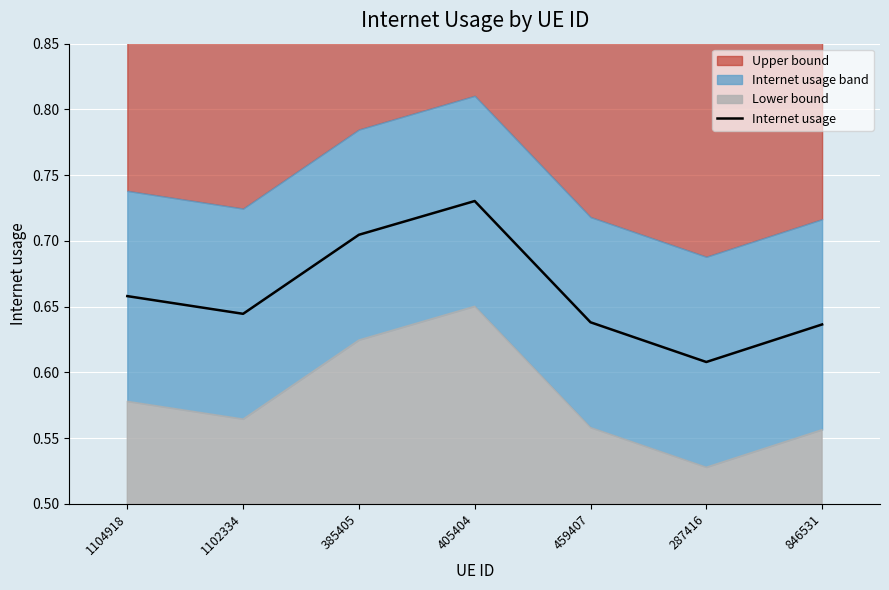

Where is the data nearest to the value 0?

287416